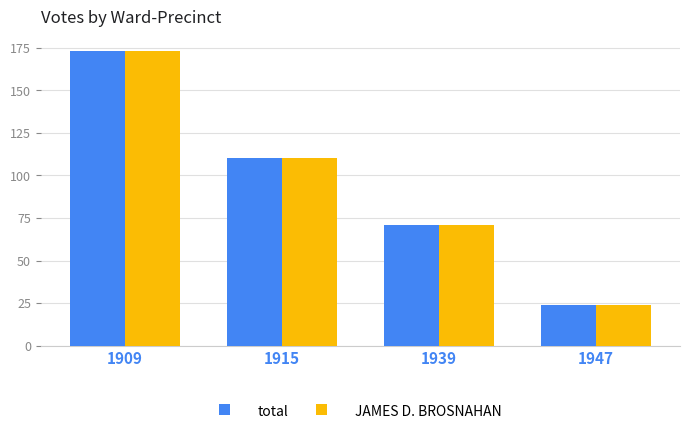

What is the total value across all series at 1909?

346